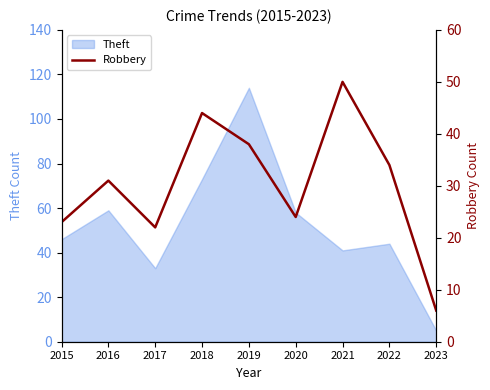

The Theft series shows 54 at 2017. True or false?

False